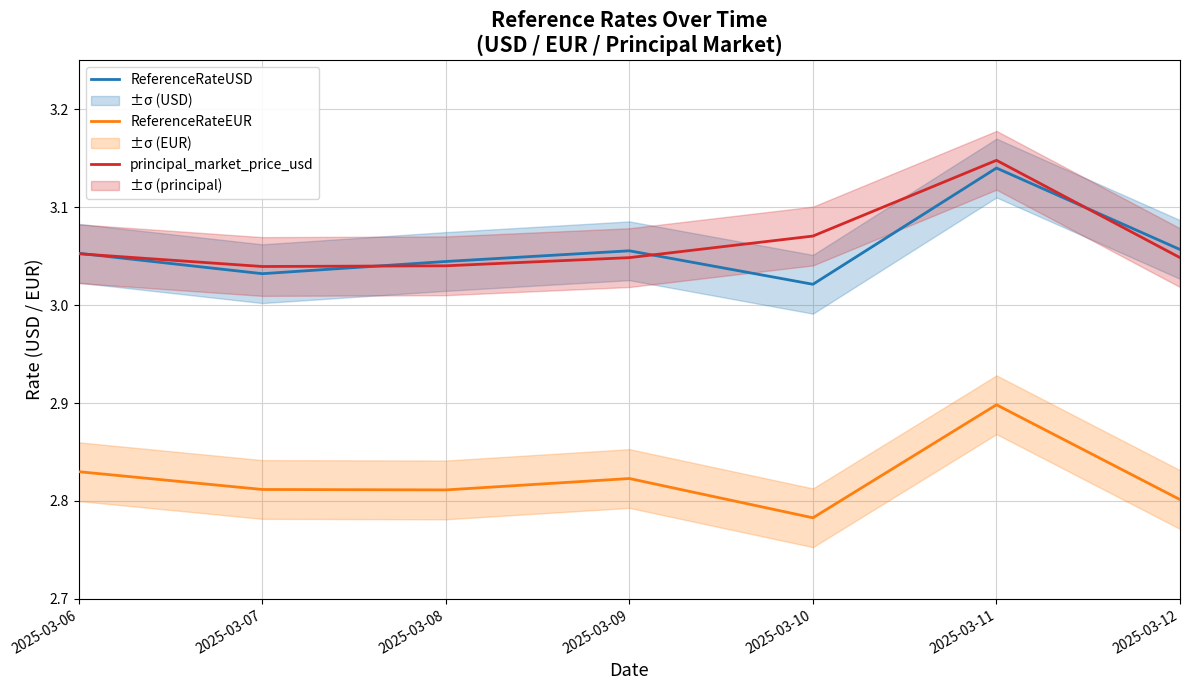

Between 2025-03-11 and 2025-03-10, which is larger?

2025-03-11